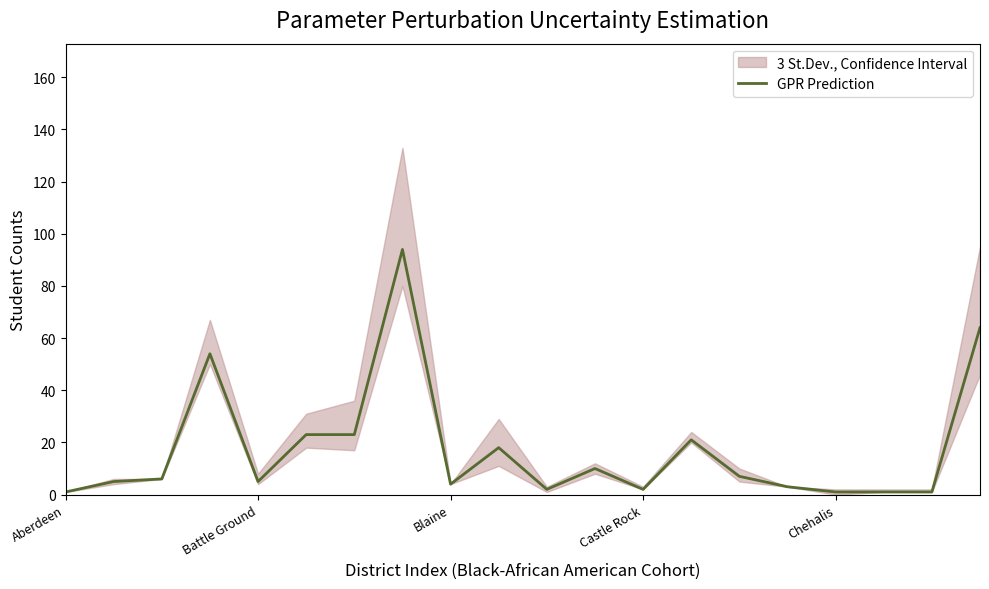

The value of GPR Prediction at Blaine is 4. True or false?

True